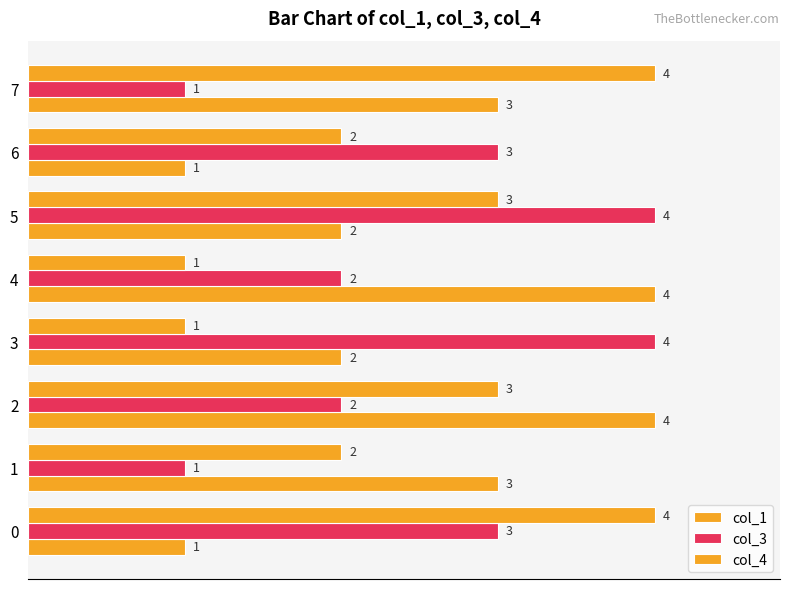

Reading right to left, list all the values displayed in this chart.

col_1: 3	1	2	4	2	4	3	1
col_3: 1	3	4	2	4	2	1	3
col_4: 4	2	3	1	1	3	2	4